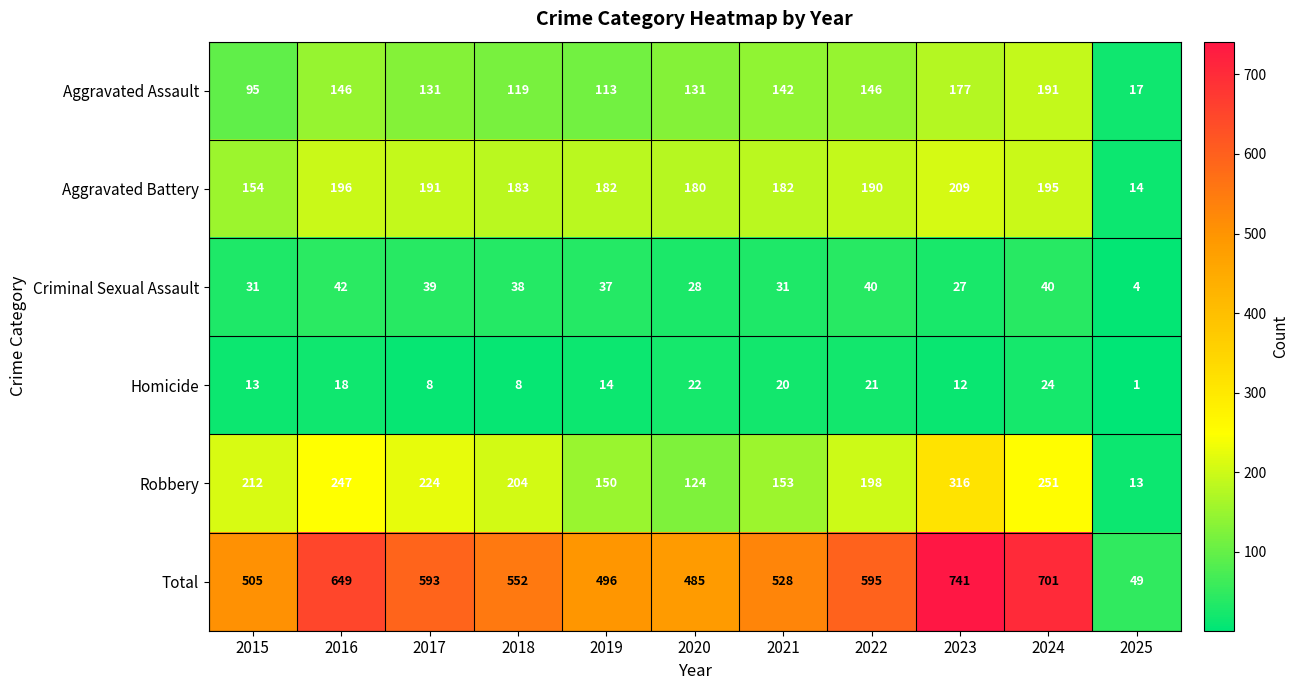

What is the sum of all Aggravated Battery values?

1876